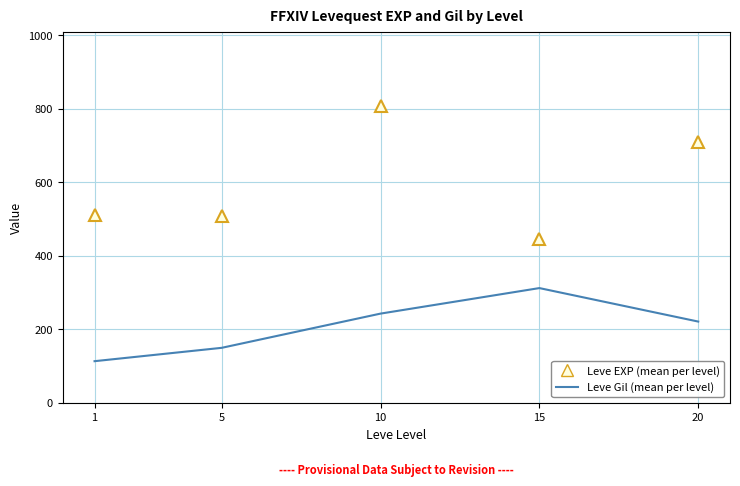

What is the total value across all series at 20?

930.8